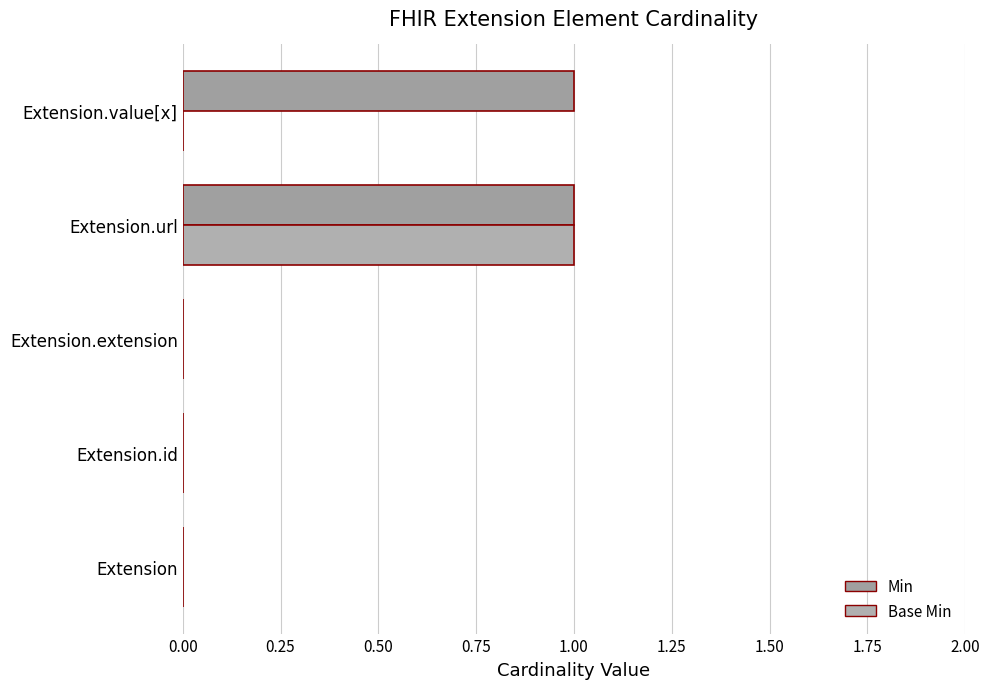

How many categories are shown in the chart?

5